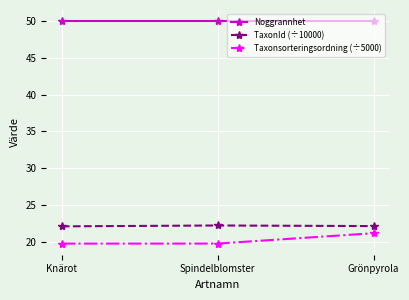

What is the minimum value shown in the chart?

19.7